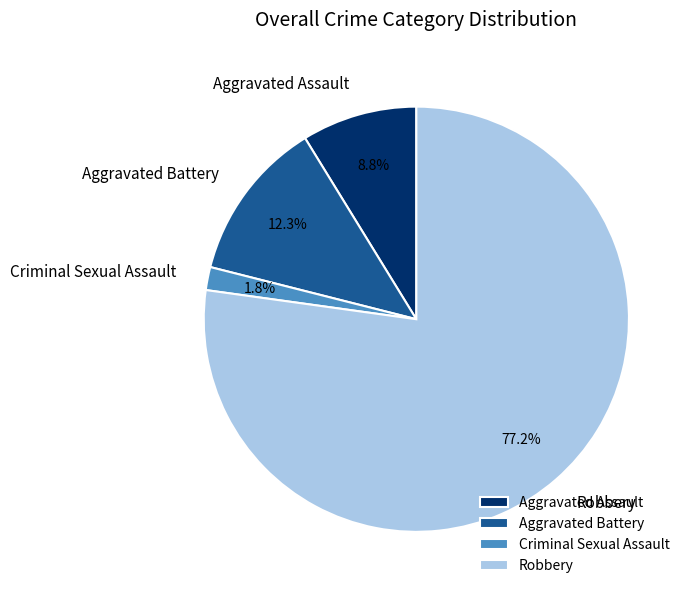

To the nearest percent, what portion does Aggravated Battery represent?

12%